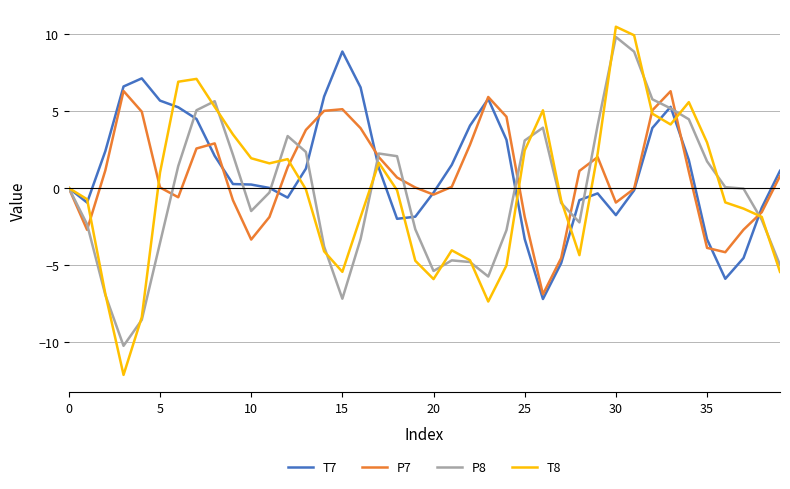

What is the smallest value displayed?

-12.1